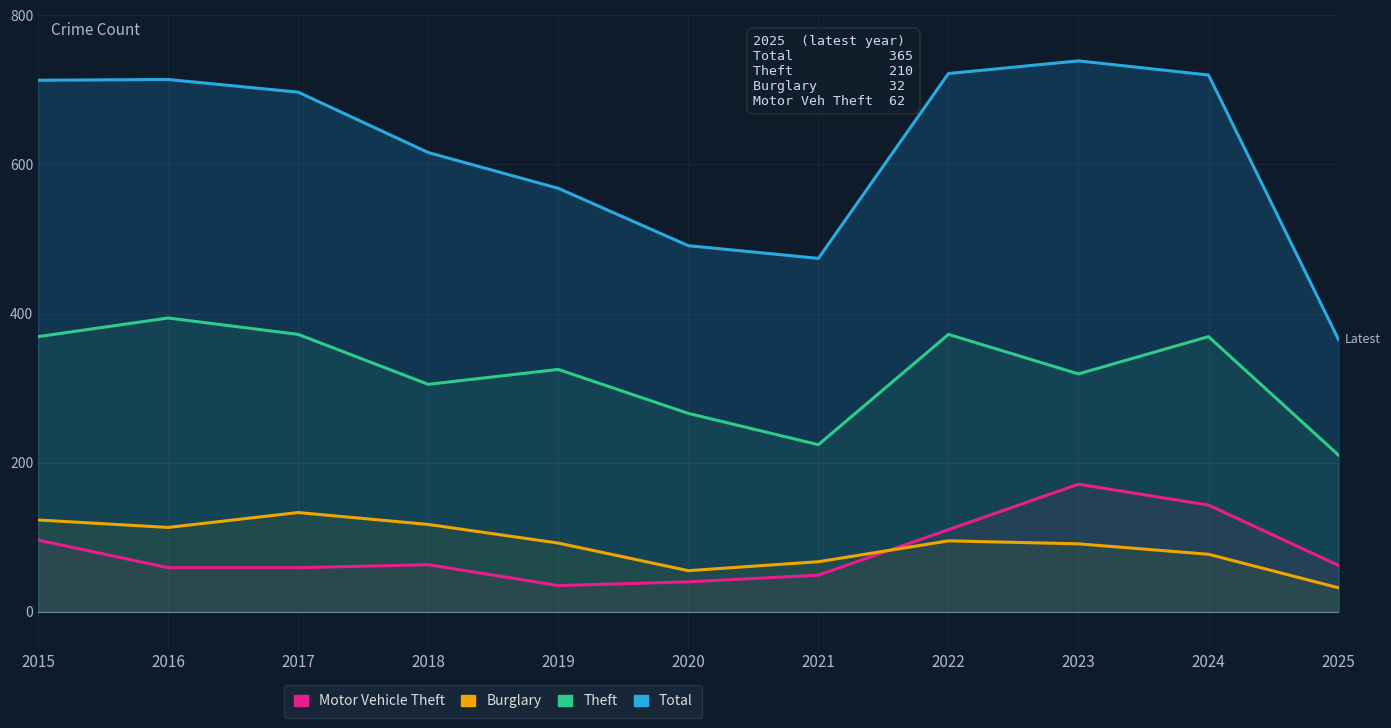

The Burglary series shows 47 at 2024. True or false?

False